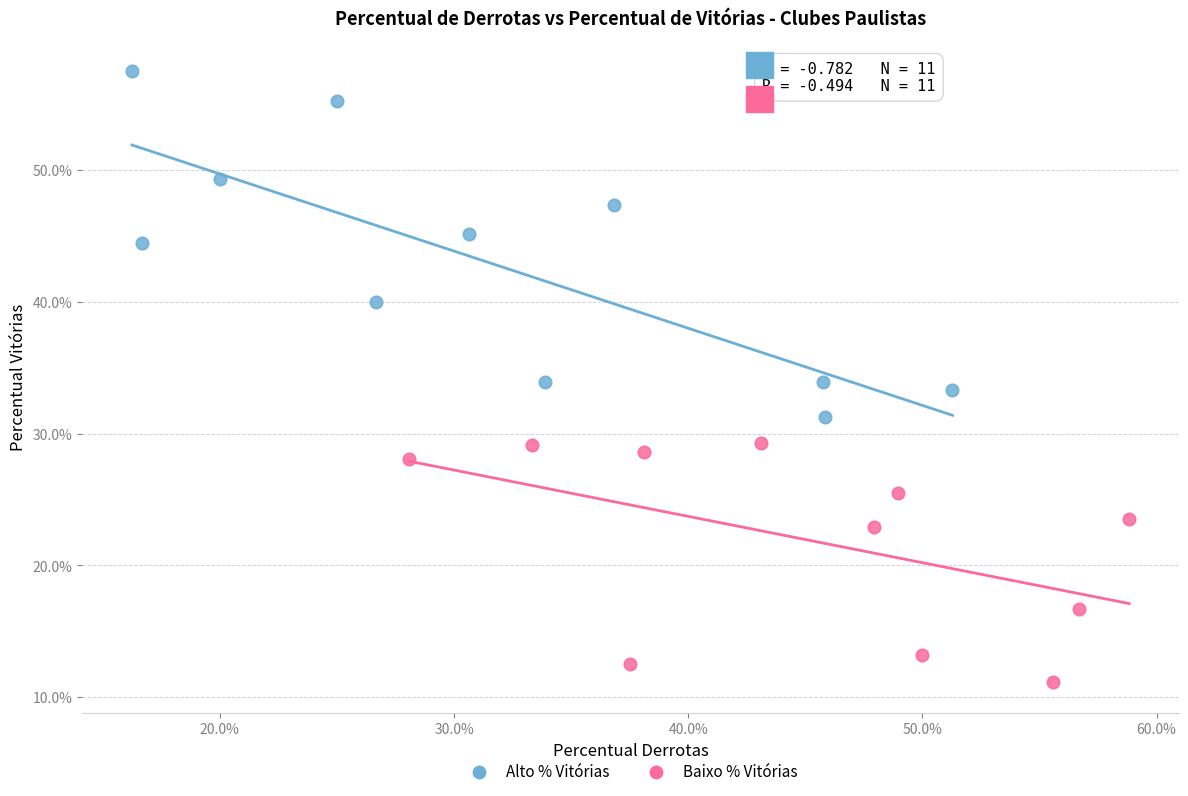

What are all the series names shown in the legend?

Alto % Vitórias, Baixo % Vitórias